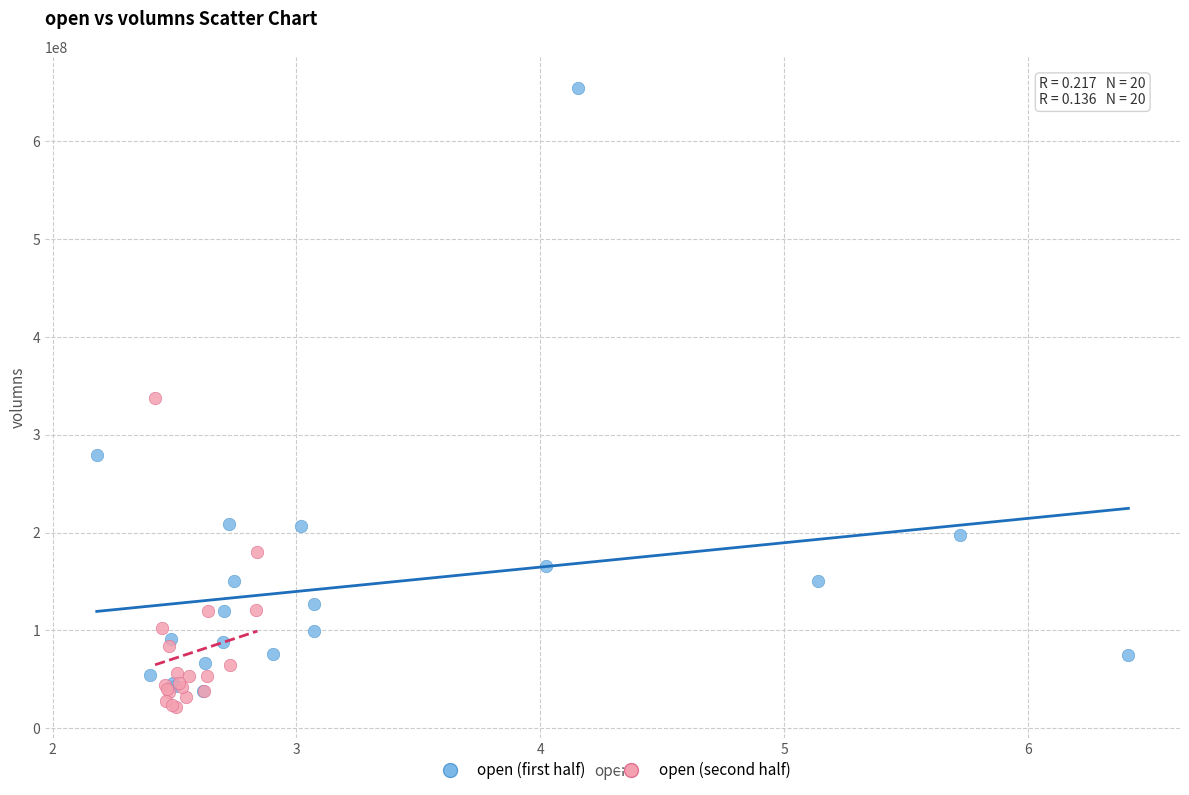

Which series reaches the maximum Y coordinate?

open (first half)